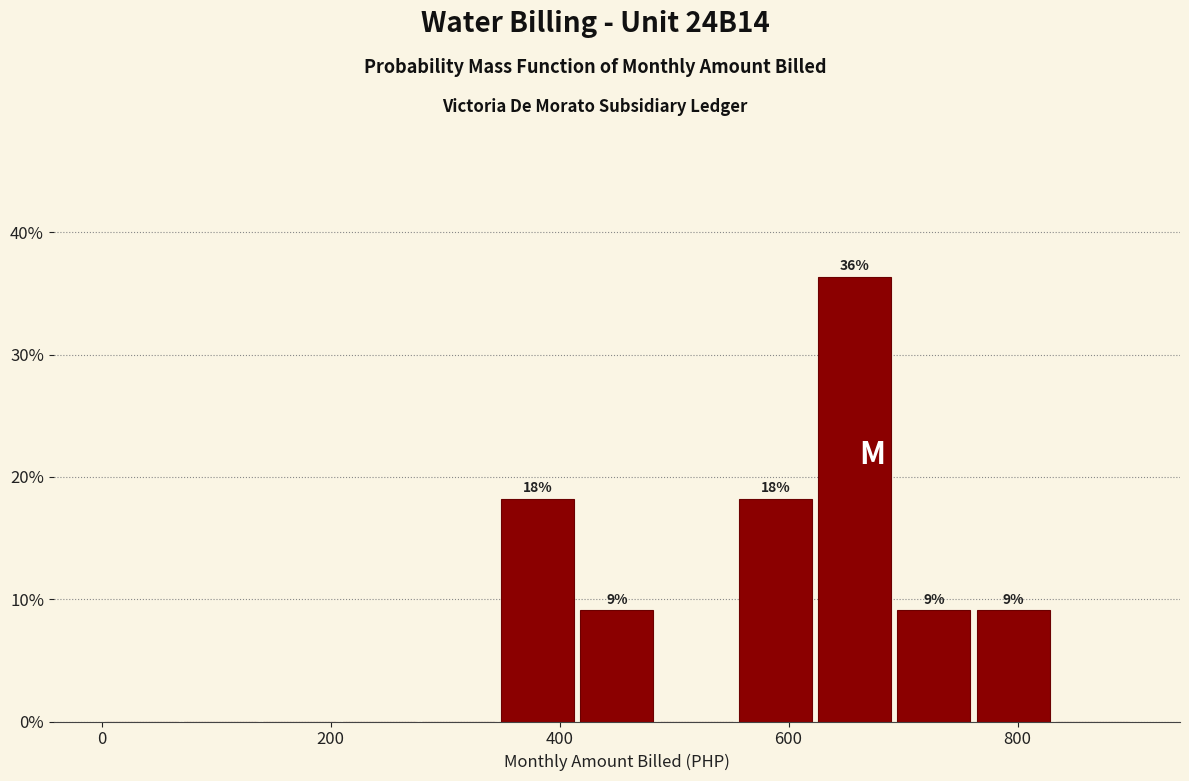

Around what value on the x-axis is the tallest bar? Give the approximate position of its centre, as read against the axis.

660